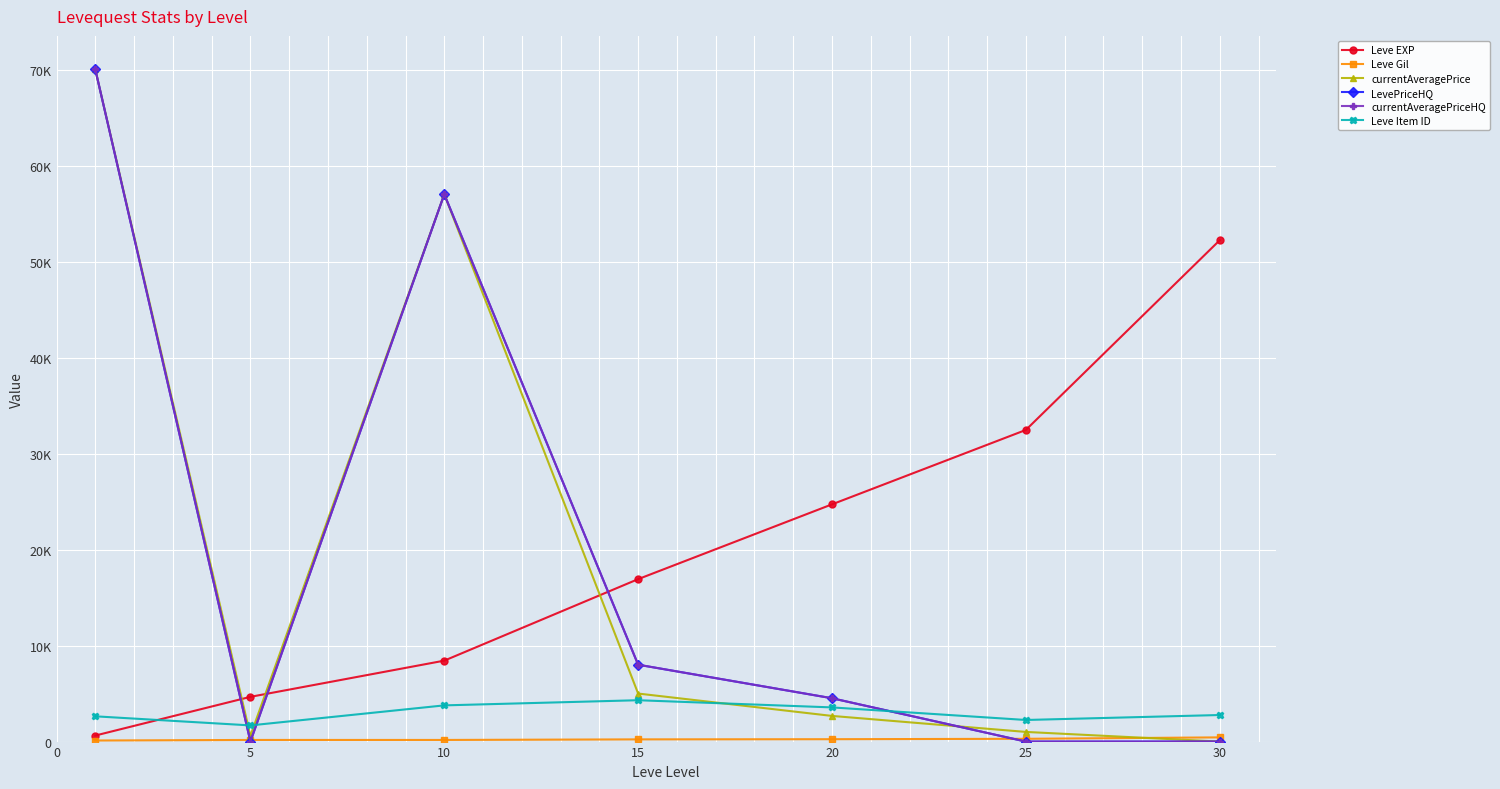

Does the chart have visible grid lines?

Yes